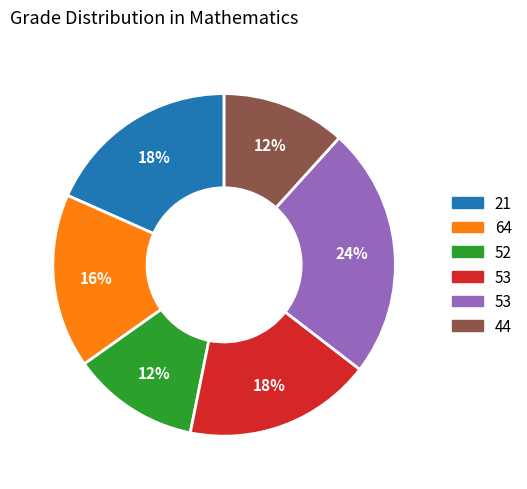

Count the number of slices in the pie.

6